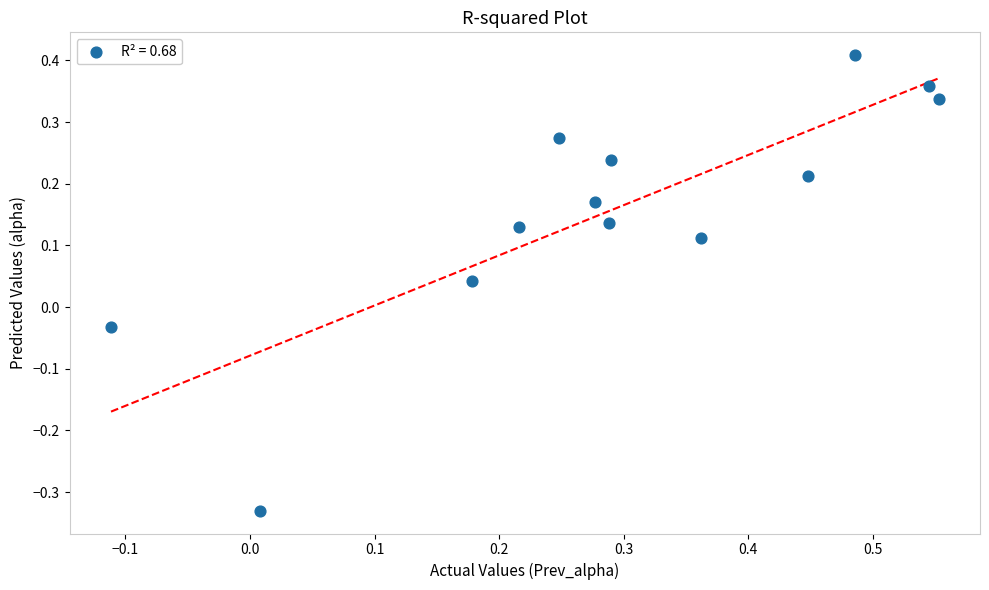

What is the range of X values (max minus min)?

0.7